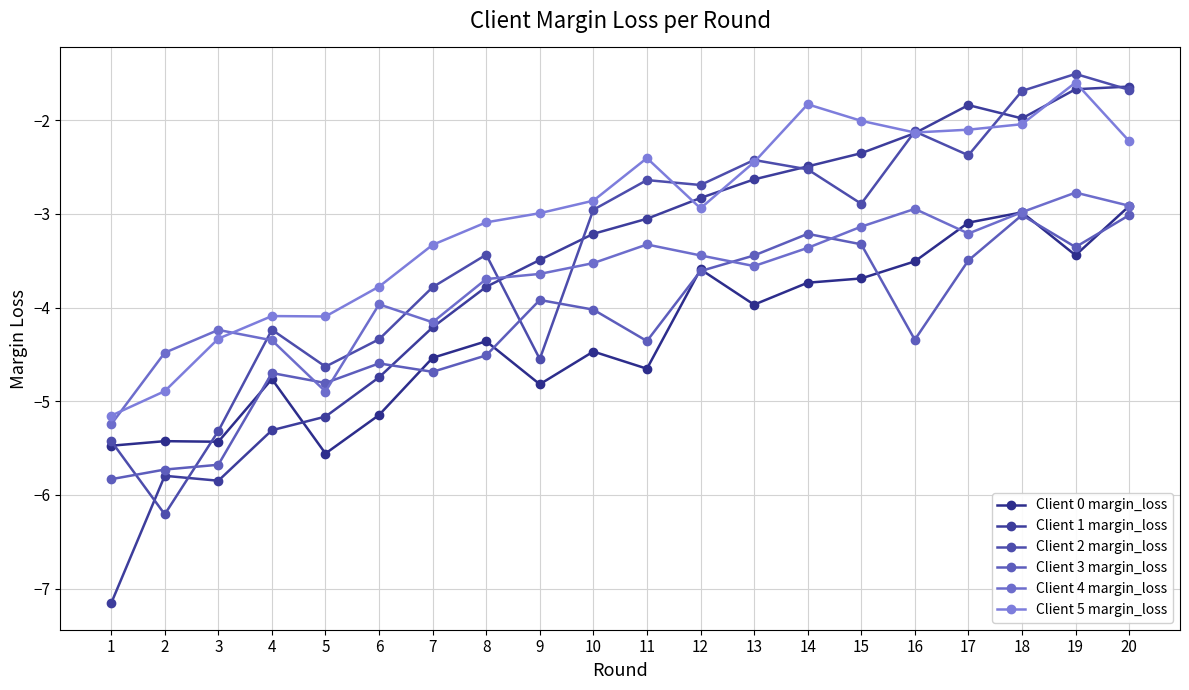

In Client 2 margin_loss, how many points are lower than both neighbors (excluding endpoints)?

6